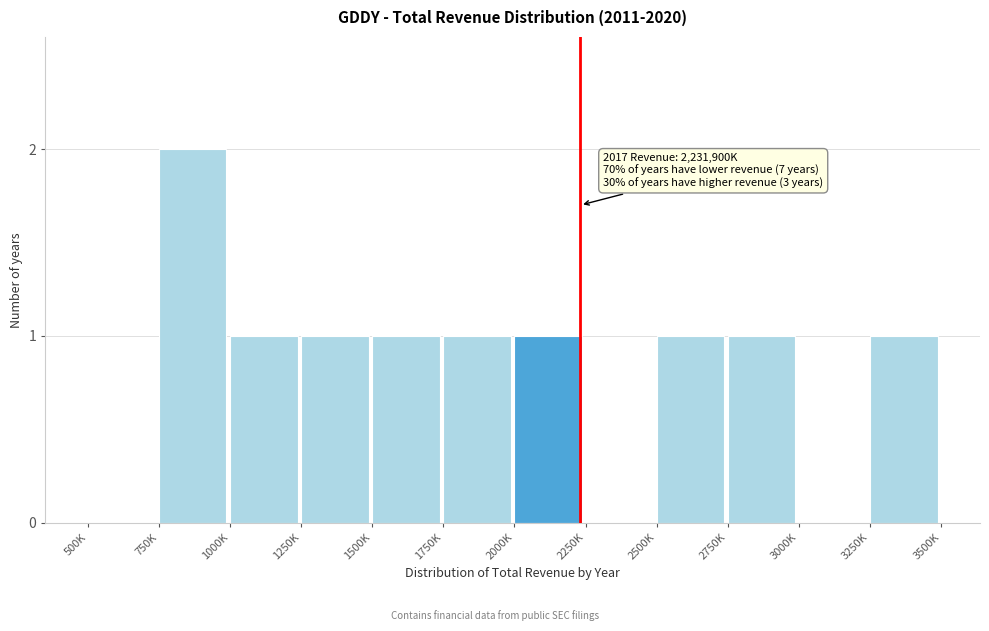

Reading left to right, extract all data points from this chart.

500K=0	750K=2	1000K=1	1250K=1	1500K=1	1750K=1	2000K=1	2250K=0	2500K=1	2750K=1	3000K=0	3250K=1